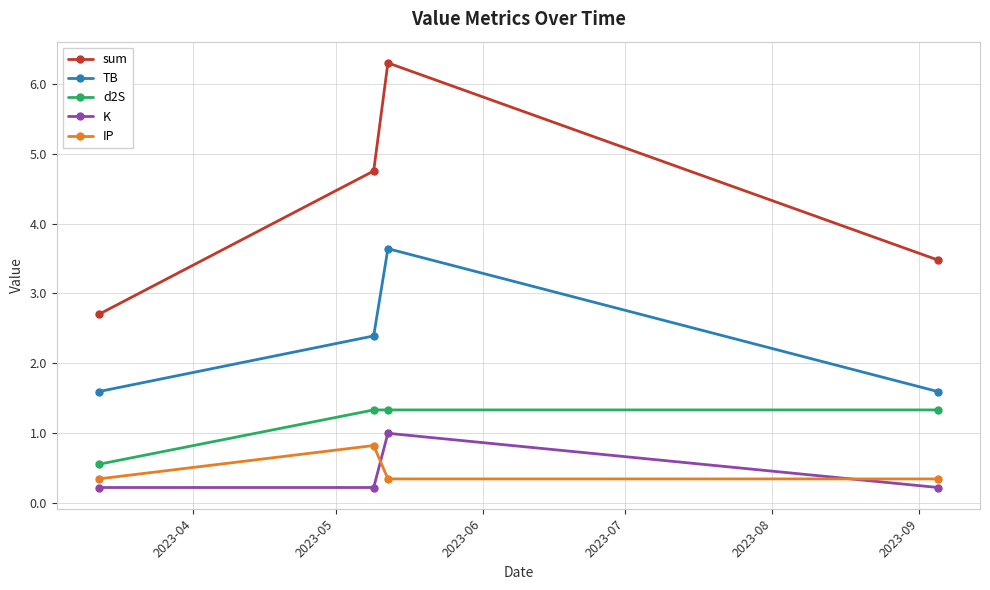

At how many categories does at least one series exceed 2?

4